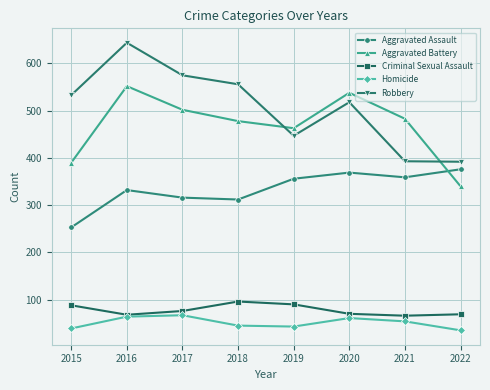

True or false: Aggravated Assault has a value of 332 at 2016.

True